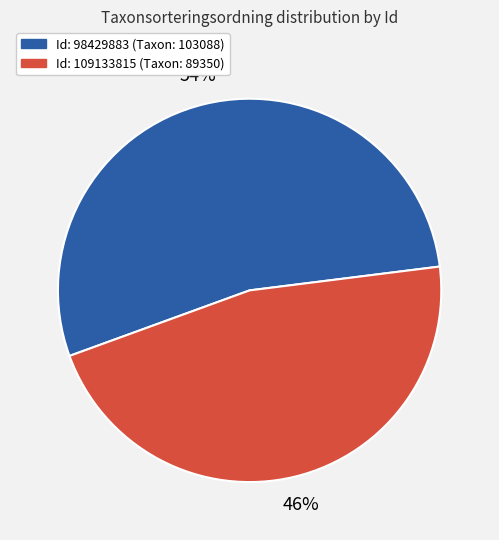

Does any single category account for the majority?

Yes